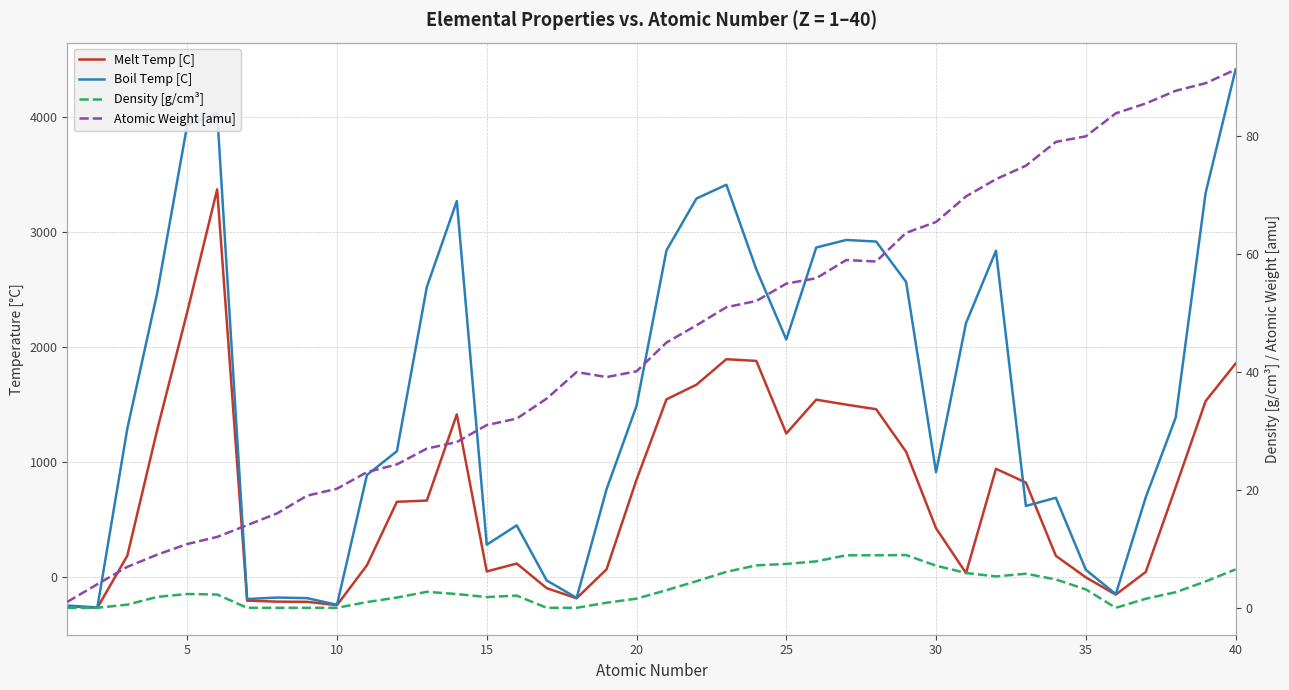

What is the difference between the maximum and minimum values in the Boil Temp [C] series?

4677.8